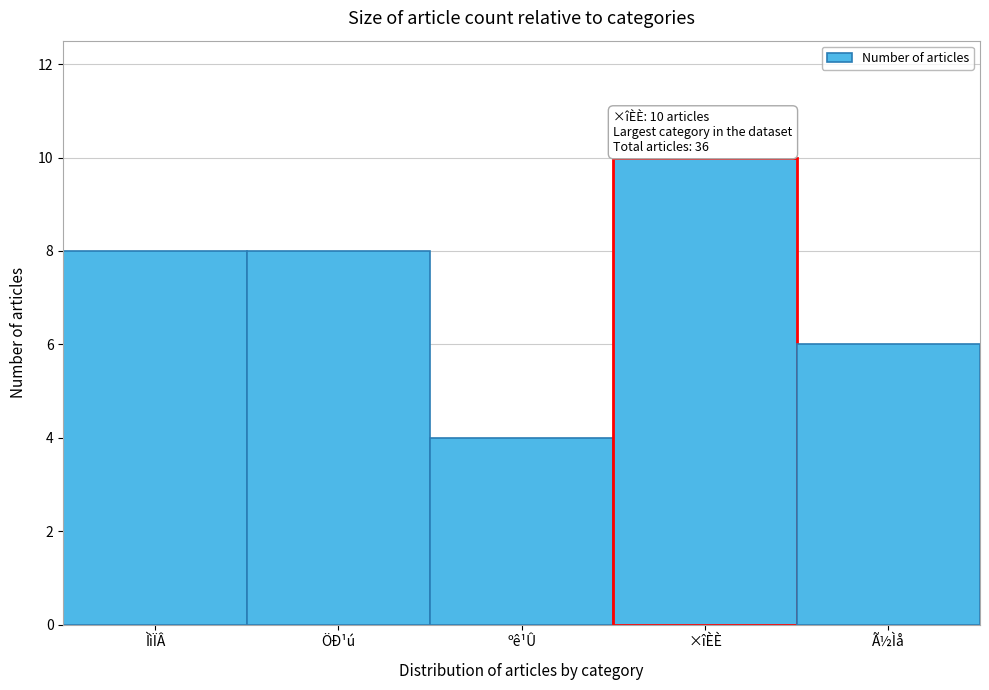

Reading left to right, what are all the values shown in this chart?

ÌìÏÂ=8	ÖÐ¹ú=8	ºê¹Û=4	×îÈÈ=10	Ã½Ìå=6